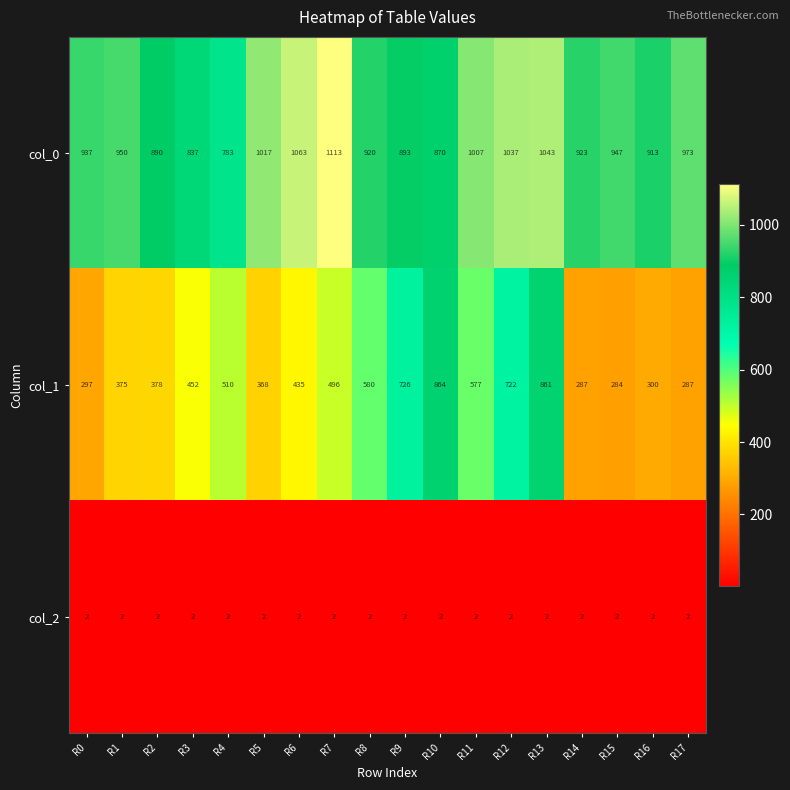

At how many categories does at least one series exceed 231?

18